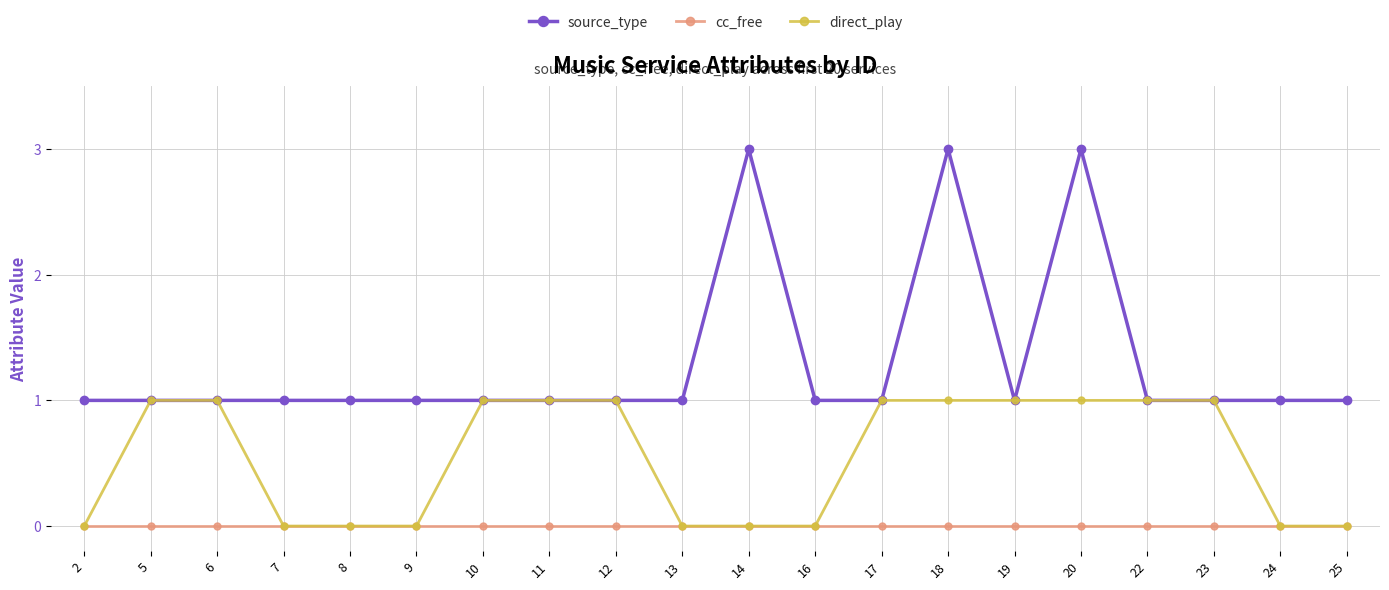

Which series has the widest spread of values?

source_type